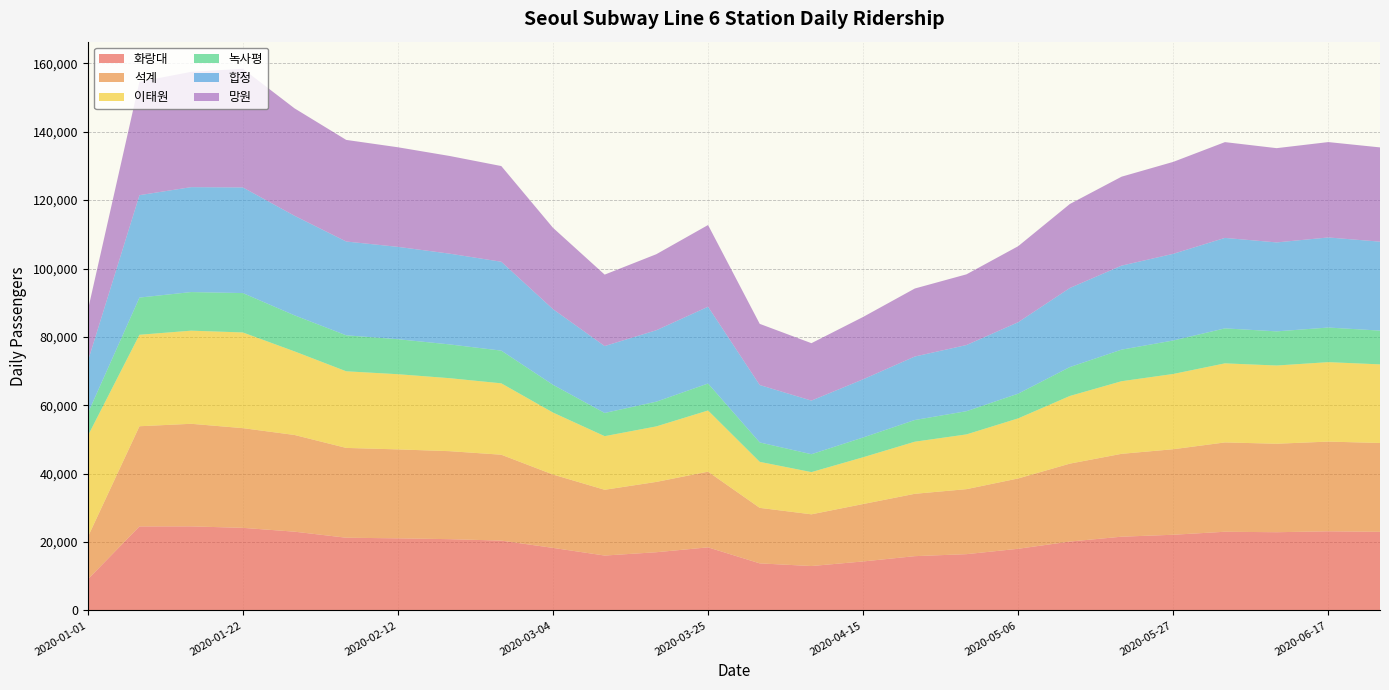

Reading right to left, list all the values displayed in this chart.

화랑대: 2020-06-24=22987	2020-06-17=23145	2020-06-10=22876	2020-06-03=23012	2020-05-27=22134	2020-05-20=21567	2020-05-13=20145	2020-05-06=18032	2020-04-29=16459	2020-04-22=15876	2020-04-15=14328	2020-04-08=12987	2020-04-01=13765	2020-03-25=18452	2020-03-18=17024	2020-03-11=16053	2020-03-04=18293	2020-02-26=20421	2020-02-19=20845	2020-02-12=21086	2020-02-05=21266	2020-01-29=23035	2020-01-22=24153	2020-01-15=24584	2020-01-08=24574	2020-01-01=9085
석계: 2020-06-24=25987	2020-06-17=26234	2020-06-10=25876	2020-06-03=26123	2020-05-27=25012	2020-05-20=24234	2020-05-13=22789	2020-05-06=20567	2020-04-29=19012	2020-04-22=18234	2020-04-15=16789	2020-04-08=15123	2020-04-01=16234	2020-03-25=22134	2020-03-18=20567	2020-03-11=19234	2020-03-04=21456	2020-02-26=25123	2020-02-19=25734	2020-02-12=26012	2020-02-05=26264	2020-01-29=28279	2020-01-22=29160	2020-01-15=30000	2020-01-08=29295	2020-01-01=12347
이태원: 2020-06-24=22987	2020-06-17=23234	2020-06-10=22876	2020-06-03=23123	2020-05-27=22012	2020-05-20=21234	2020-05-13=19789	2020-05-06=17567	2020-04-29=16012	2020-04-22=15234	2020-04-15=13678	2020-04-08=12345	2020-04-01=13456	2020-03-25=17890	2020-03-18=16234	2020-03-11=15678	2020-03-04=18123	2020-02-26=20876	2020-02-19=21345	2020-02-12=21987	2020-02-05=22408	2020-01-29=24443	2020-01-22=27985	2020-01-15=27236	2020-01-08=26752	2020-01-01=29594
녹사평: 2020-06-24=9876	2020-06-17=10123	2020-06-10=9987	2020-06-03=10234	2020-05-27=9789	2020-05-20=9234	2020-05-13=8456	2020-05-06=7234	2020-04-29=6789	2020-04-22=6345	2020-04-15=5789	2020-04-08=5234	2020-04-01=5678	2020-03-25=7890	2020-03-18=7234	2020-03-11=6789	2020-03-04=8123	2020-02-26=9567	2020-02-19=9876	2020-02-12=10234	2020-02-05=10527	2020-01-29=10548	2020-01-22=11517	2020-01-15=11290	2020-01-08=10874	2020-01-01=6588
합정: 2020-06-24=26012	2020-06-17=26345	2020-06-10=26012	2020-06-03=26456	2020-05-27=25345	2020-05-20=24567	2020-05-13=23123	2020-05-06=20890	2020-04-29=19345	2020-04-22=18567	2020-04-15=17012	2020-04-08=15678	2020-04-01=16789	2020-03-25=22456	2020-03-18=20890	2020-03-11=19567	2020-03-04=22123	2020-02-26=25987	2020-02-19=26543	2020-02-12=27012	2020-02-05=27425	2020-01-29=29117	2020-01-22=30894	2020-01-15=30681	2020-01-08=29950	2020-01-01=15211
망원: 2020-06-24=27567	2020-06-17=27890	2020-06-10=27567	2020-06-03=28012	2020-05-27=26890	2020-05-20=26012	2020-05-13=24567	2020-05-06=22234	2020-04-29=20678	2020-04-22=19890	2020-04-15=18234	2020-04-08=16789	2020-04-01=17890	2020-03-25=23890	2020-03-18=22234	2020-03-11=20890	2020-03-04=23789	2020-02-26=27987	2020-02-19=28567	2020-02-12=29123	2020-02-05=29716	2020-01-29=31412	2020-01-22=34708	2020-01-15=33723	2020-01-08=33168	2020-01-01=14853